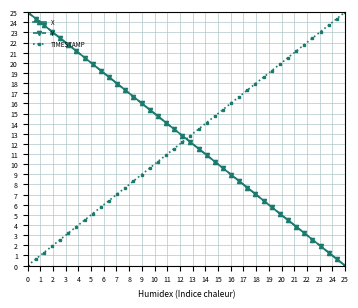

What is the maximum value shown in the chart?

25.0